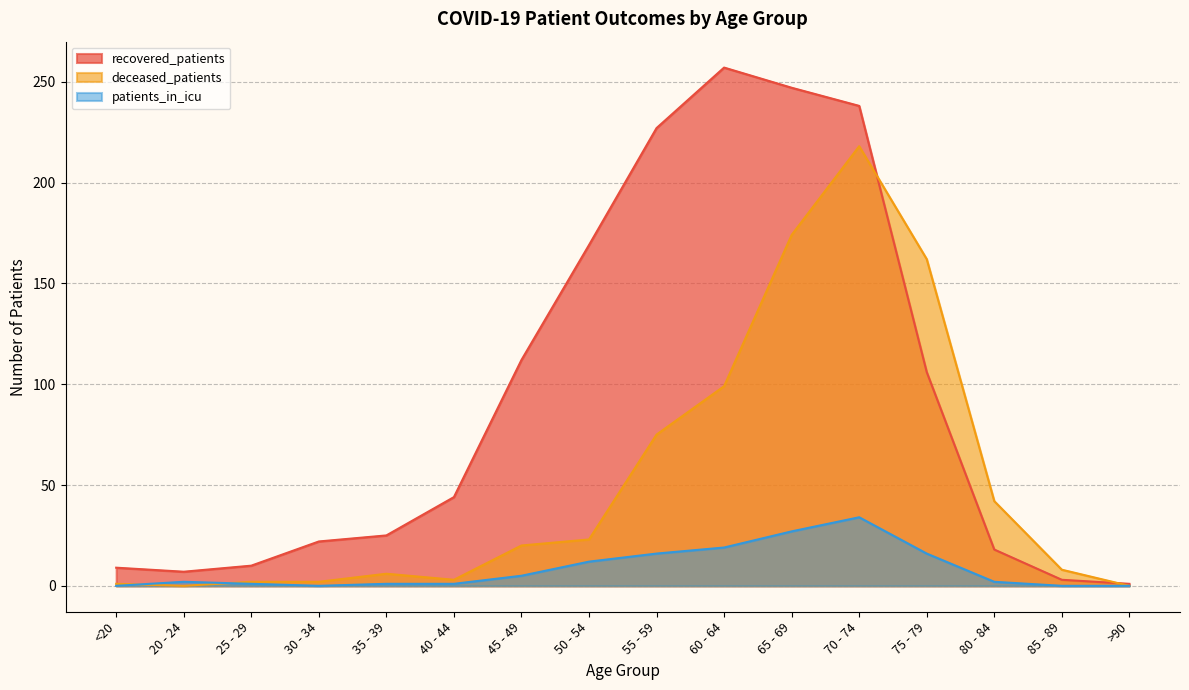

What are all the series names shown in the legend?

recovered_patients, deceased_patients, patients_in_icu